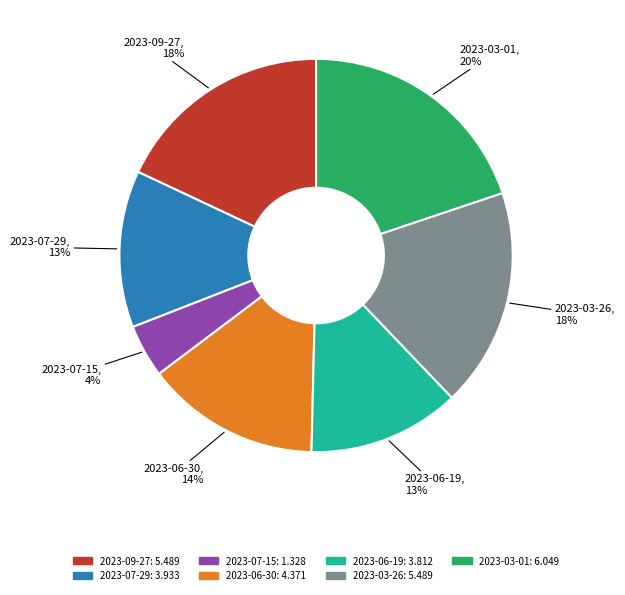

What is the ratio of the value at 2023-07-29 to the value at 2023-09-27?

0.7